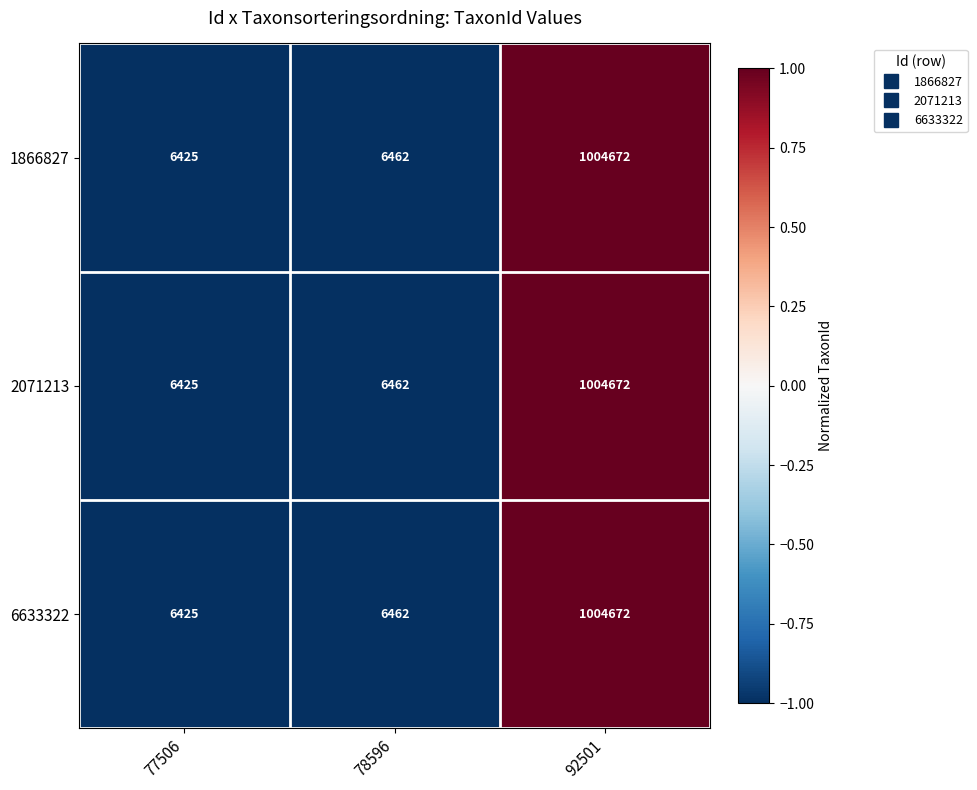

The 6633322 series shows 1004672 at 92501. True or false?

True